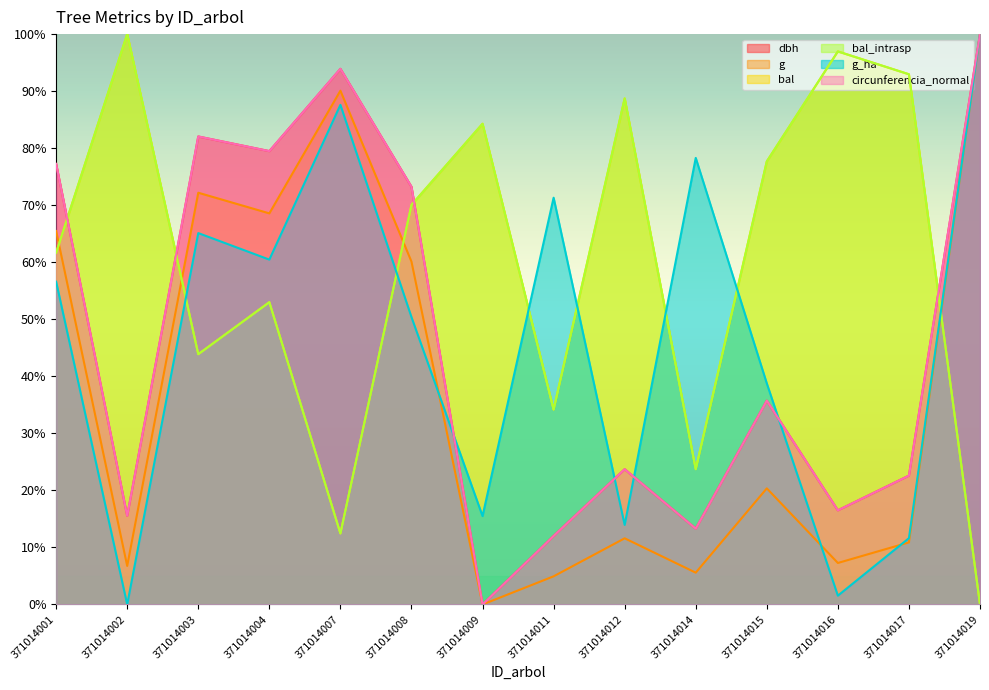

At how many categories does at least one series exceed 52?

14